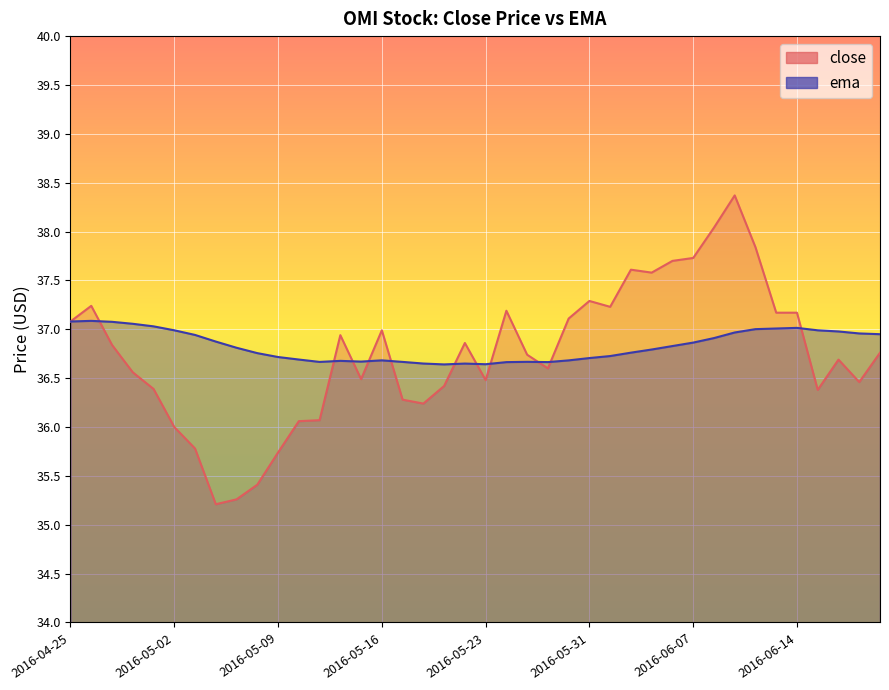

What is the difference between the close values at 2016-05-23 and 2016-05-06?

1.1